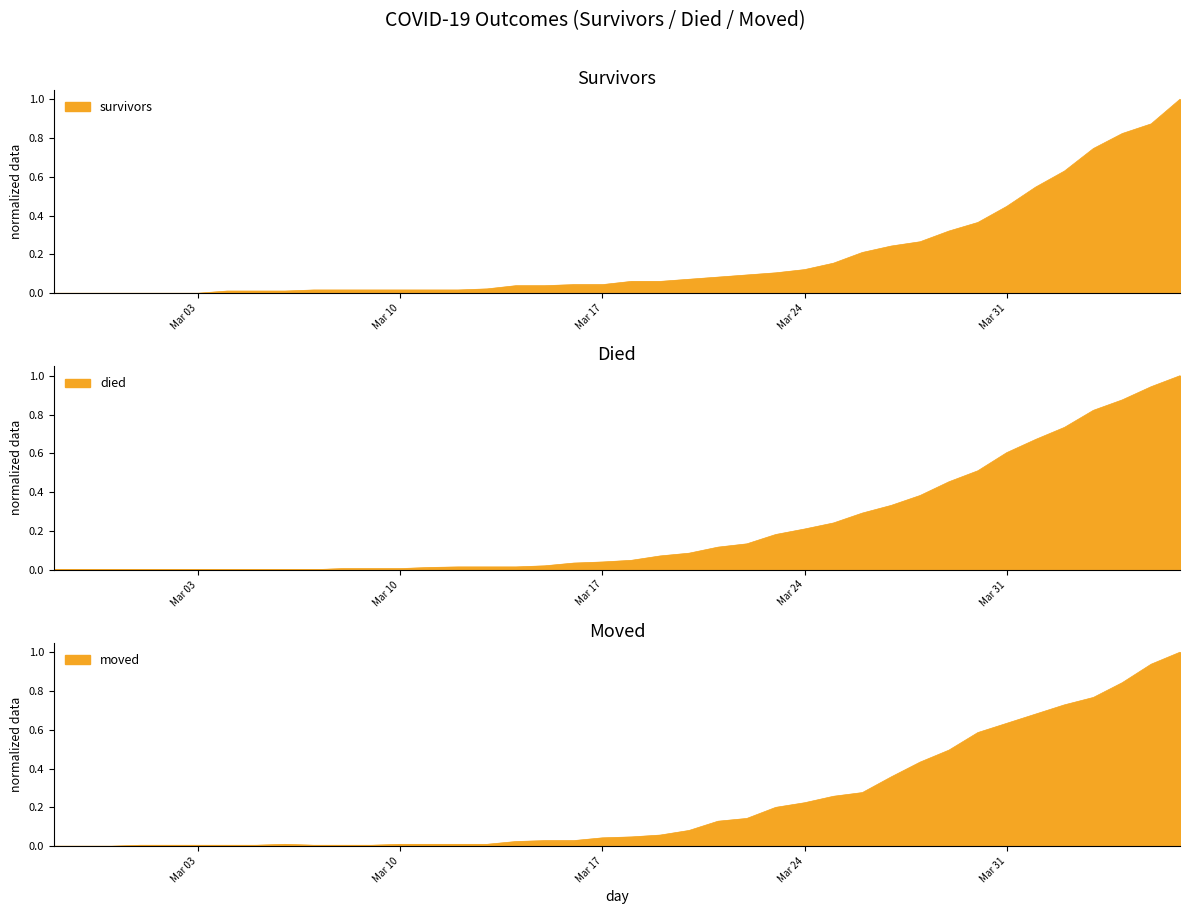

What is the label of the 13th point from the right?

2020-03-25